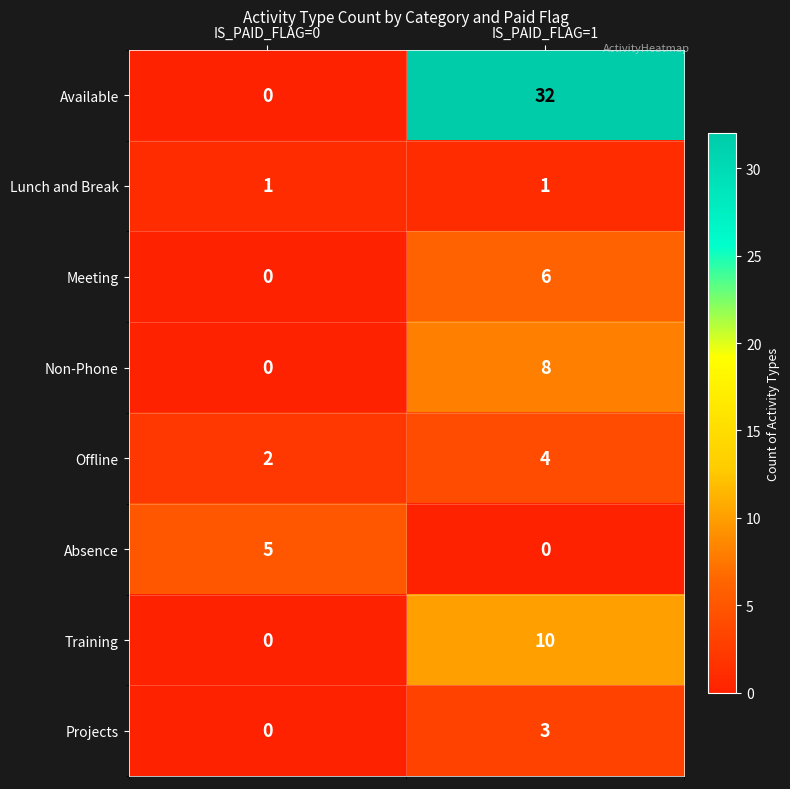

What is the difference between the highest and lowest values at IS_PAID_FLAG=1?

32